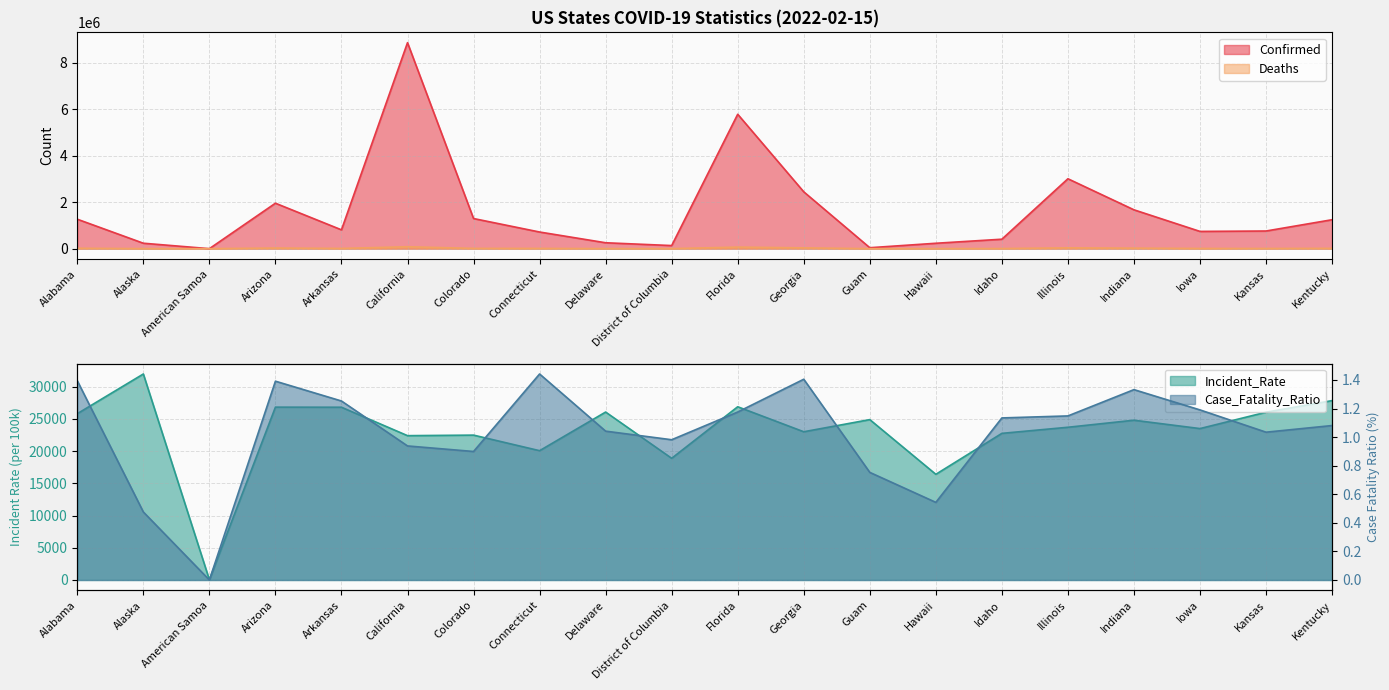

At which category does the chart reach its minimum across all series?

American Samoa